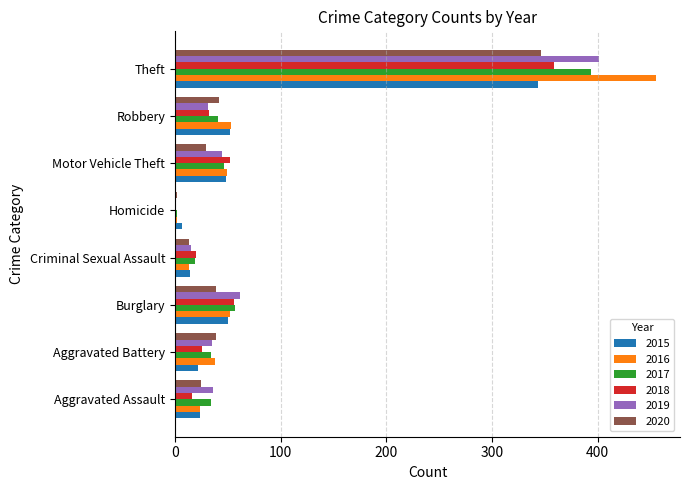

What is the maximum value for 2018?

359